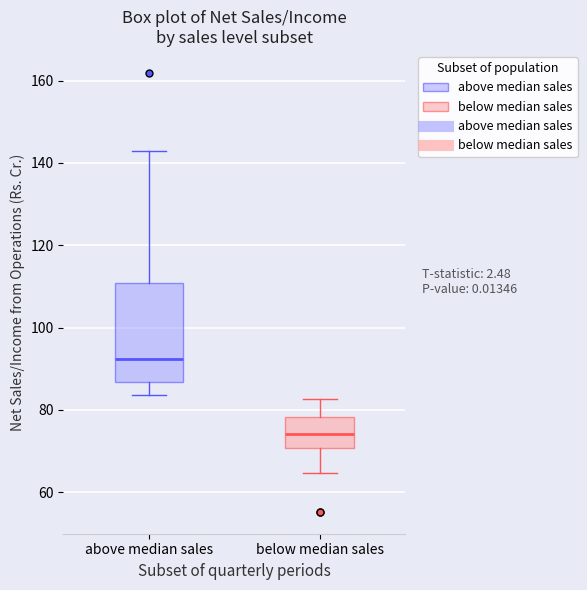

Which box has the lowest median line?

below median sales